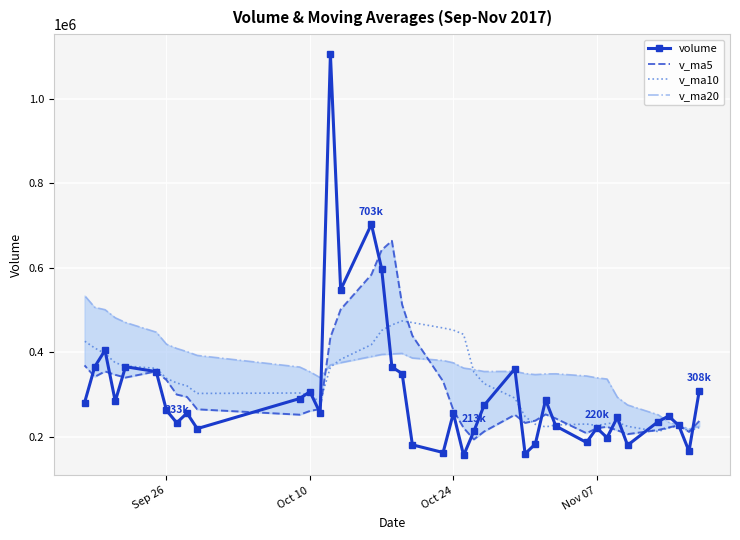

How many data points in volume are above 255625?

20